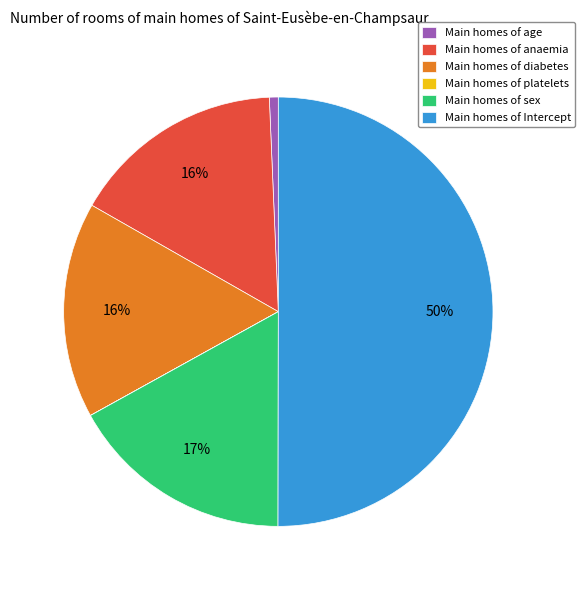

True or false: Main homes of age accounts for 1% of the total.

True